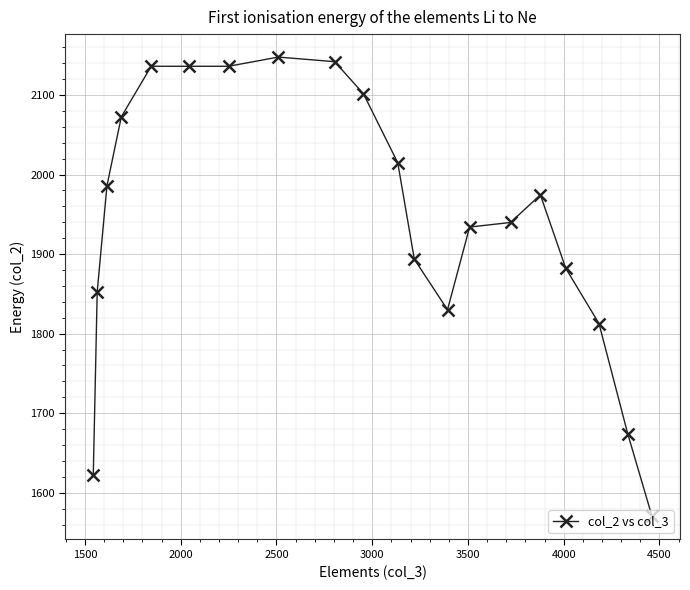

What is the difference between the second highest and minimum values?

571.6